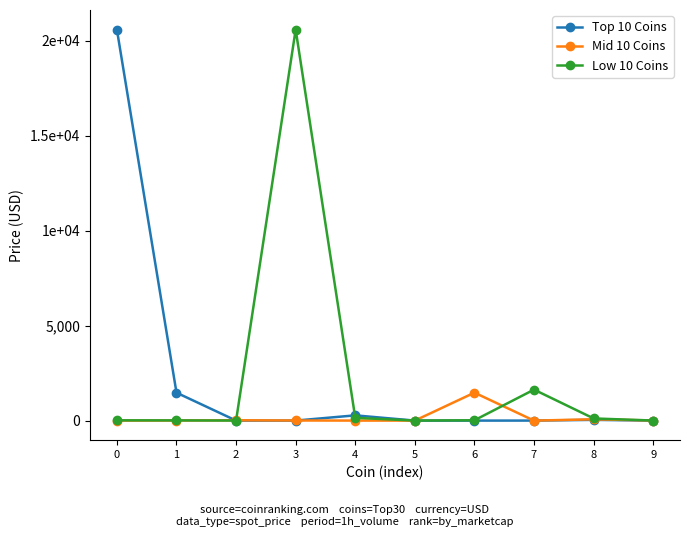

Which category has the highest value in the Low 10 Coins series?

3